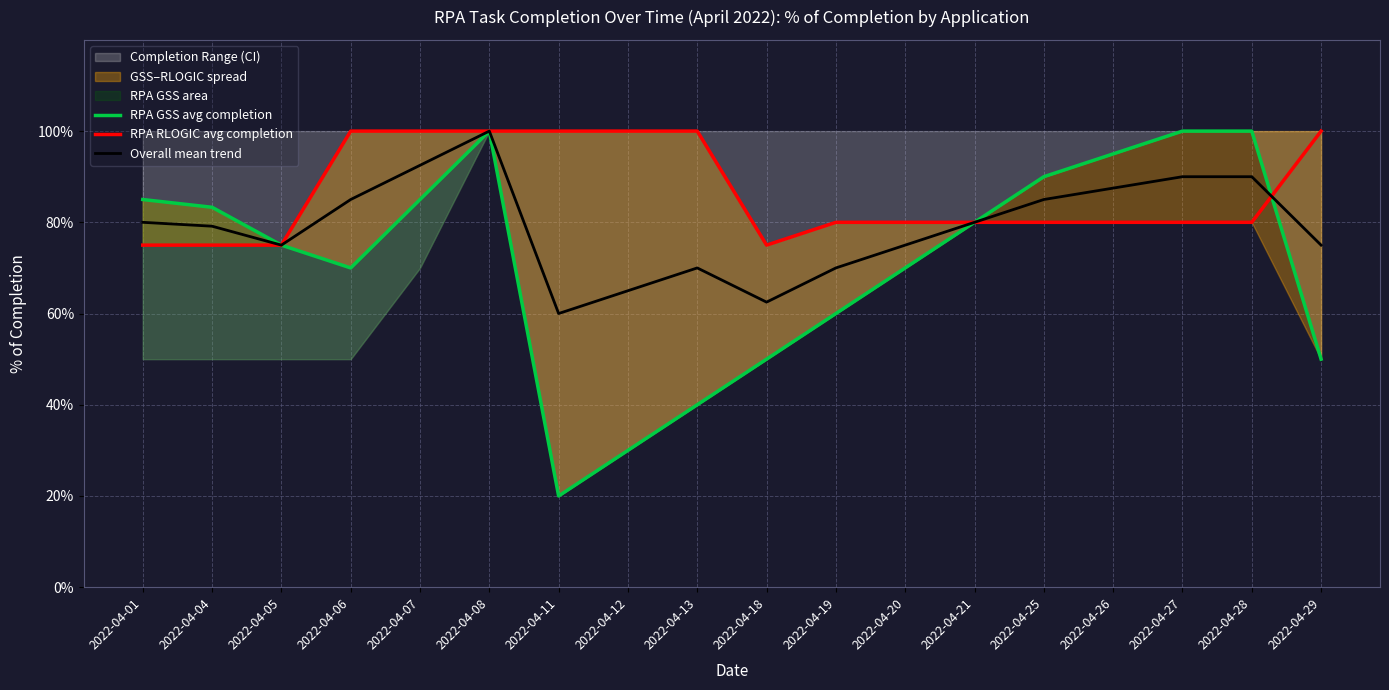

The value of RPA GSS avg completion at 2022-04-26 is 1.3. True or false?

False